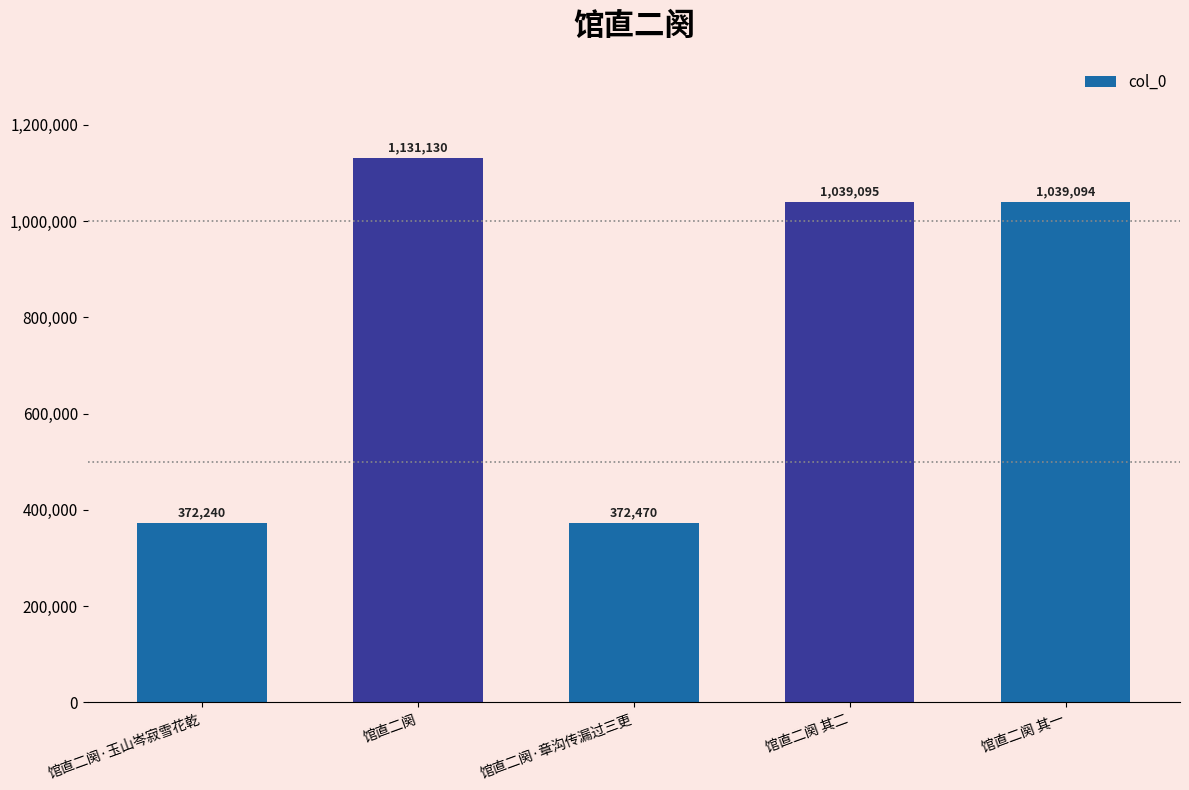

Does the chart contain any negative values?

No